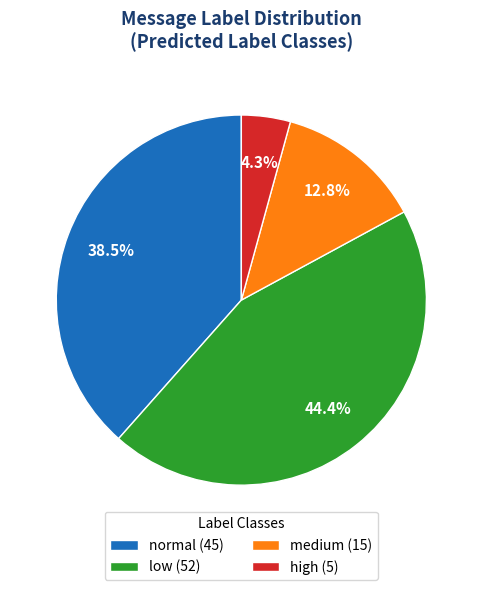

Does medium (15) represent more than half of the total?

No